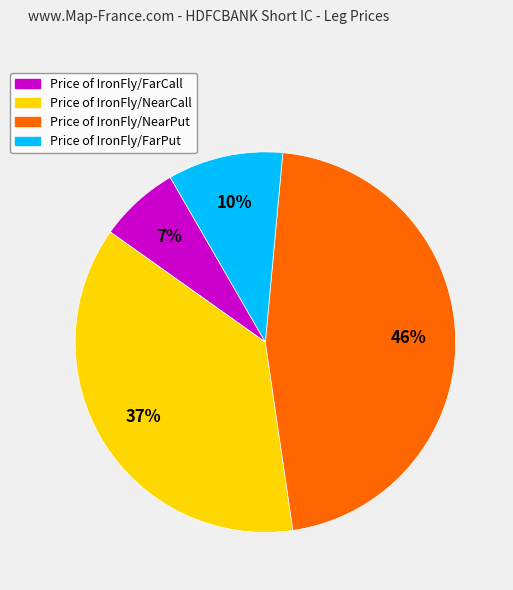

Which category has the smallest portion of the pie?

Price of IronFly/FarCall